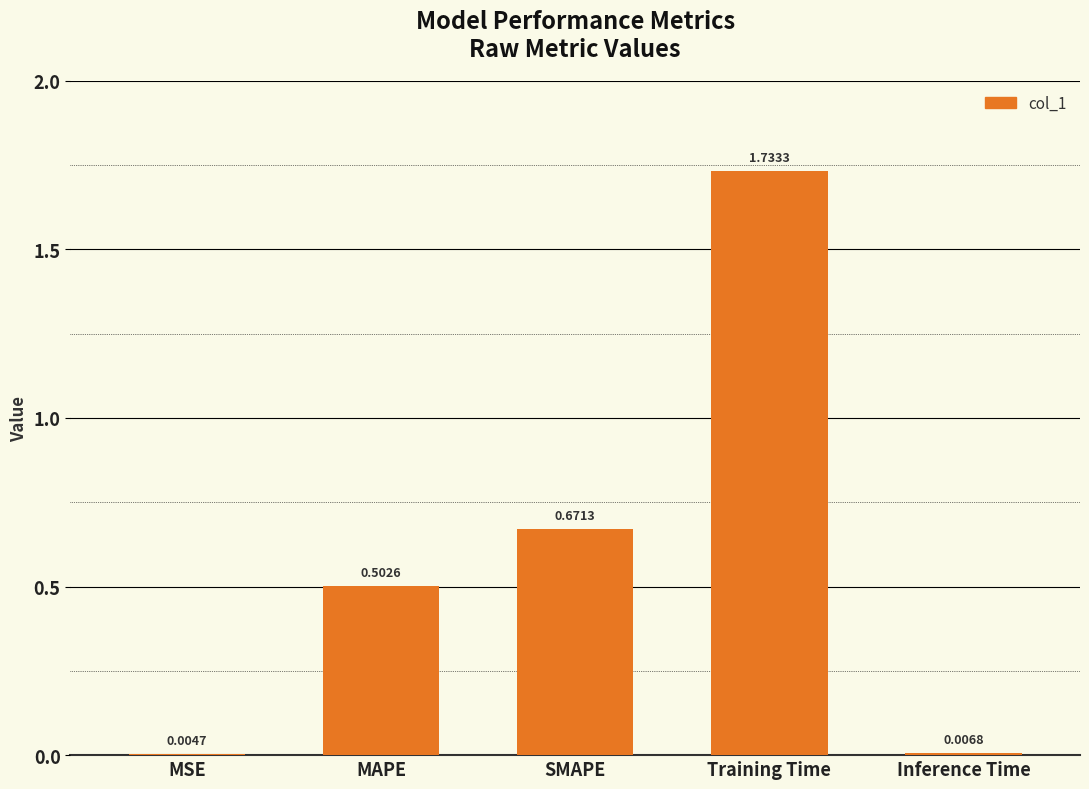

What is the sum of the values at MAPE and Training Time?

2.2